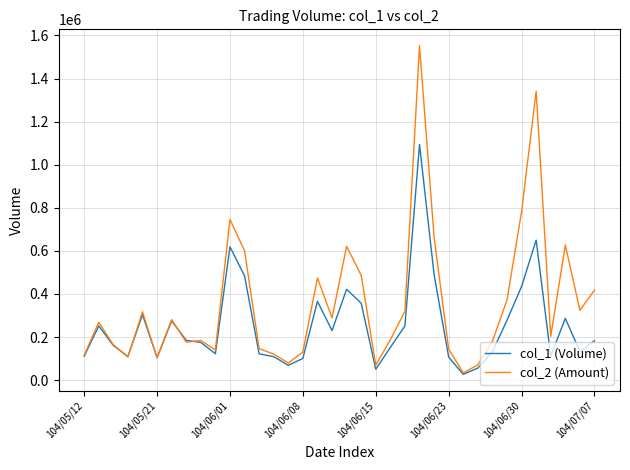

Rank the series by their maximum value, from highest to lowest.

col_2 (Amount), col_1 (Volume)